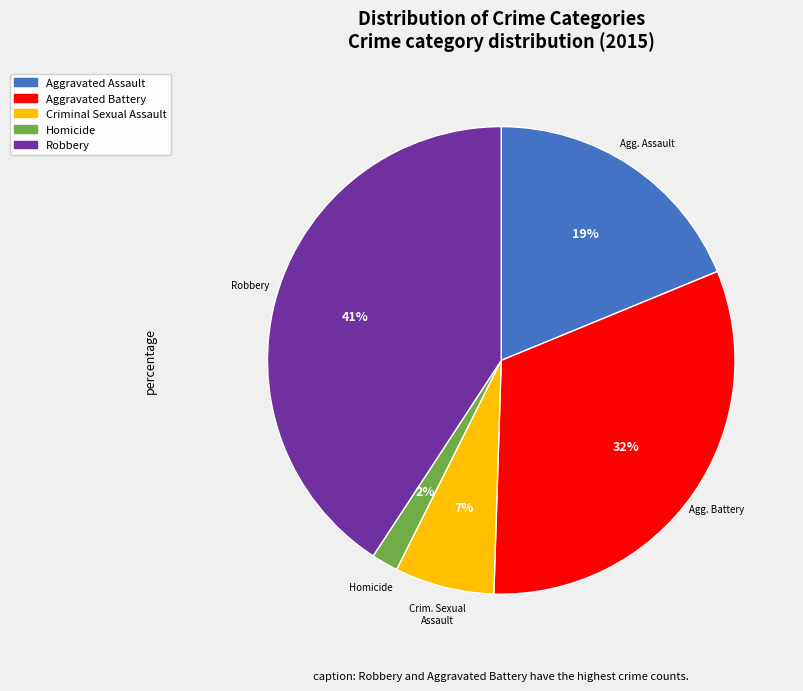

How many segments does this pie chart have?

5